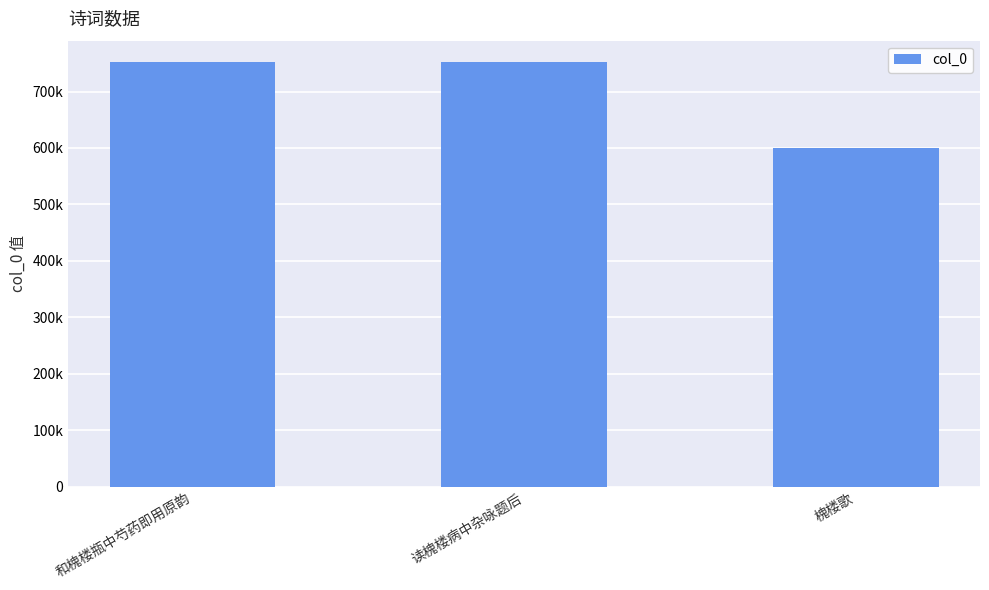

Is it true that the value at 和槐楼瓶中芍药即用原韵 is 752476?

True